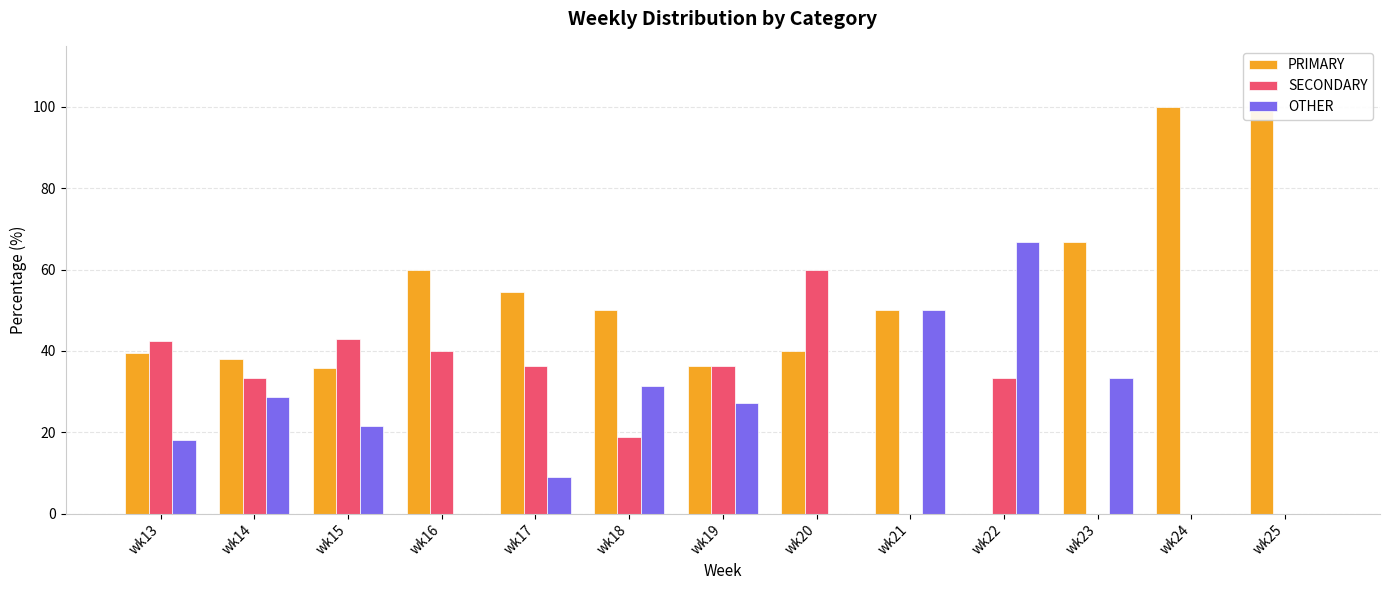

Where is OTHER nearest to the value 33?

wk23